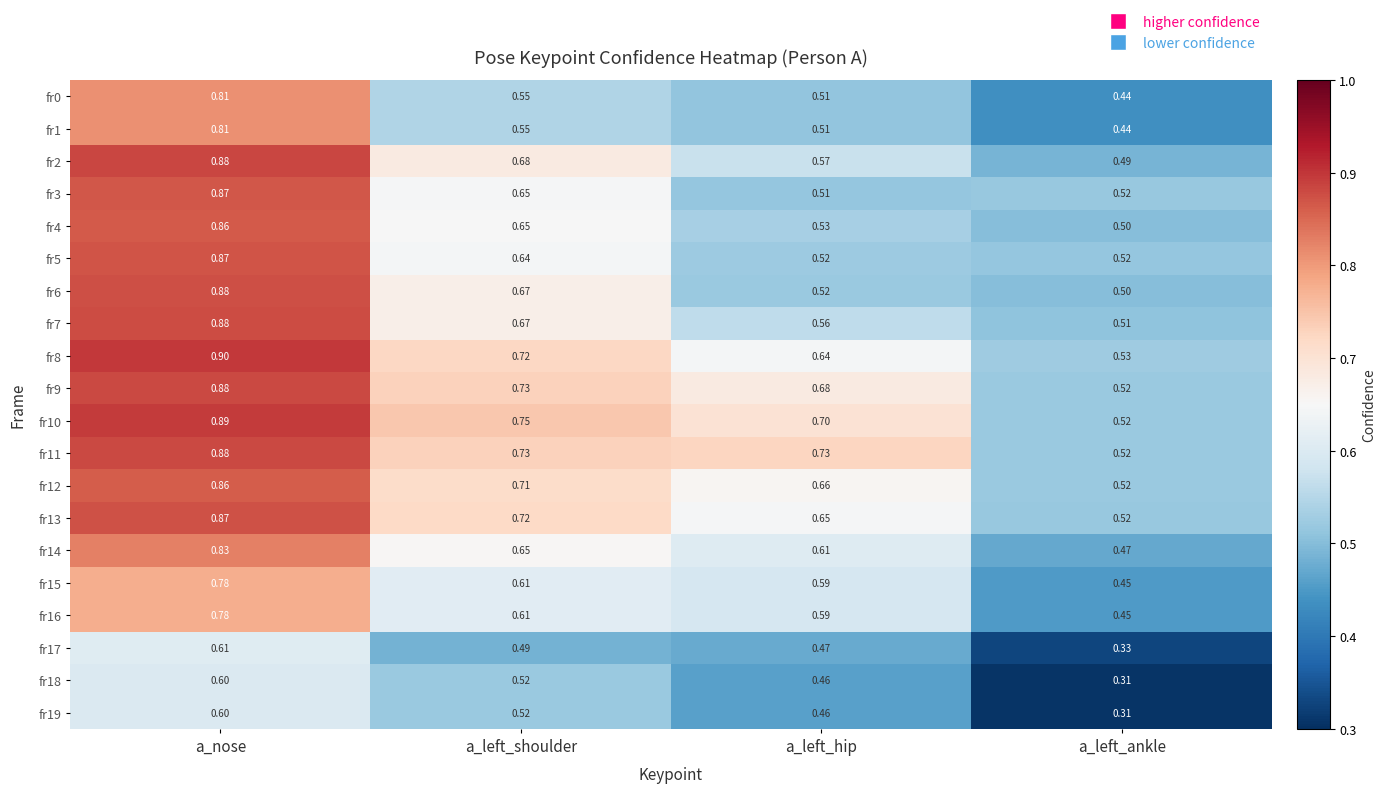

Between a_left_shoulder and a_left_ankle, which series saw the biggest shift?

fr10